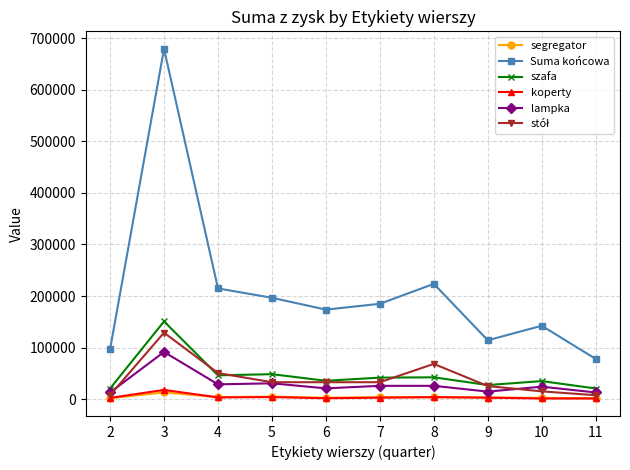

Which series has the widest spread of values?

Suma końcowa